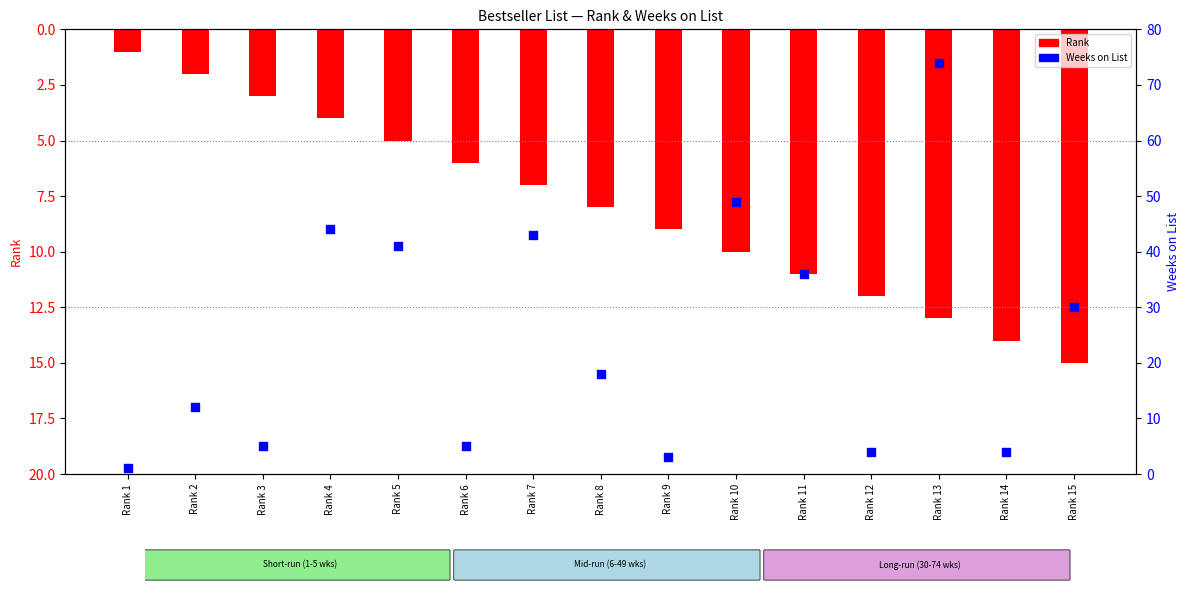

Which series reaches the minimum Y coordinate?

Rank